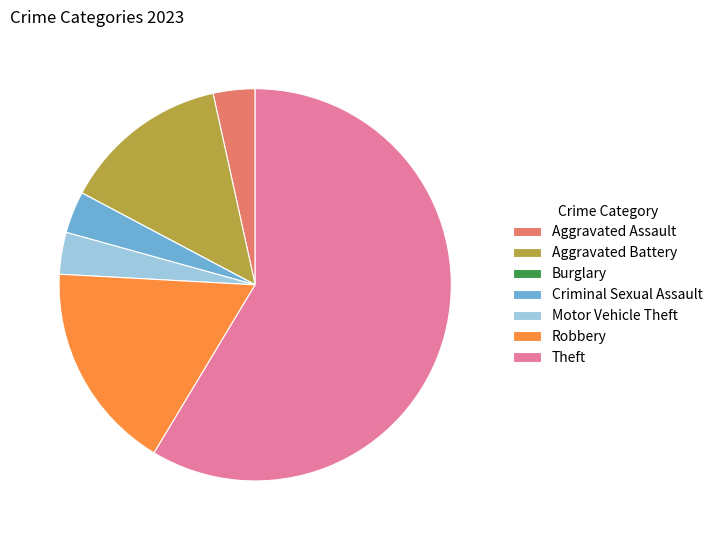

Is it true that Theft is 59% of the pie?

True